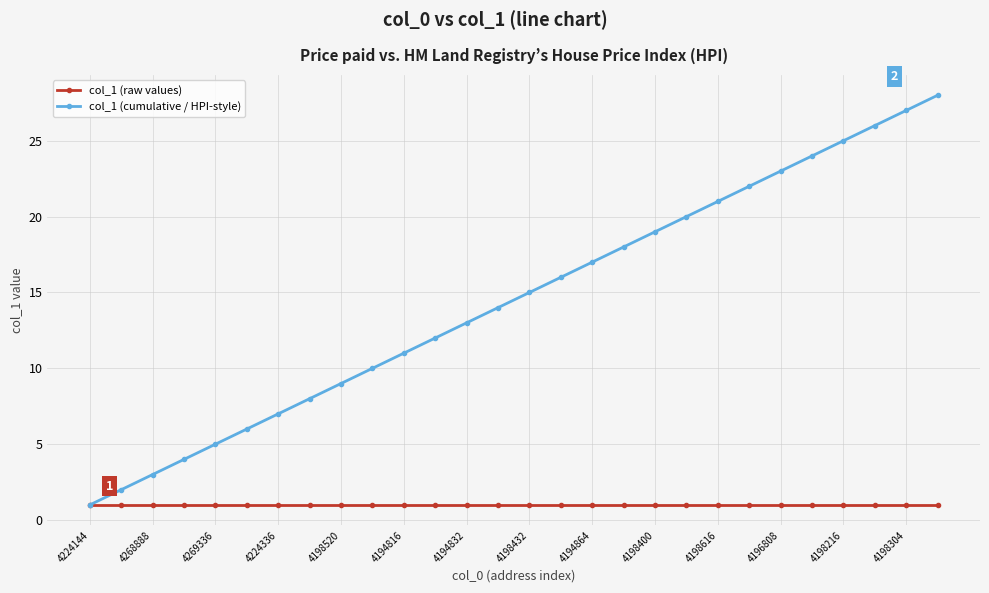

True or false: col_1 (cumulative / HPI-style) has more than 2 interior local peaks.

False